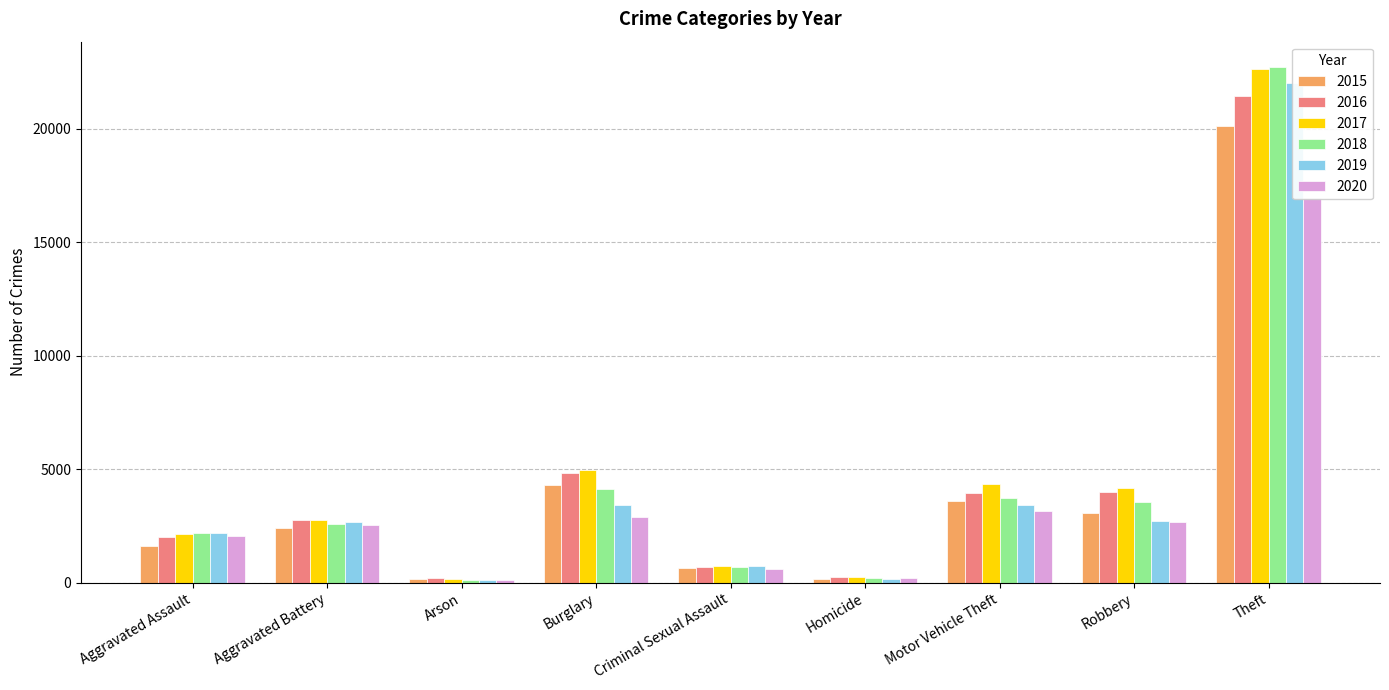

True or false: 2017 has a value of 1233 at Criminal Sexual Assault.

False